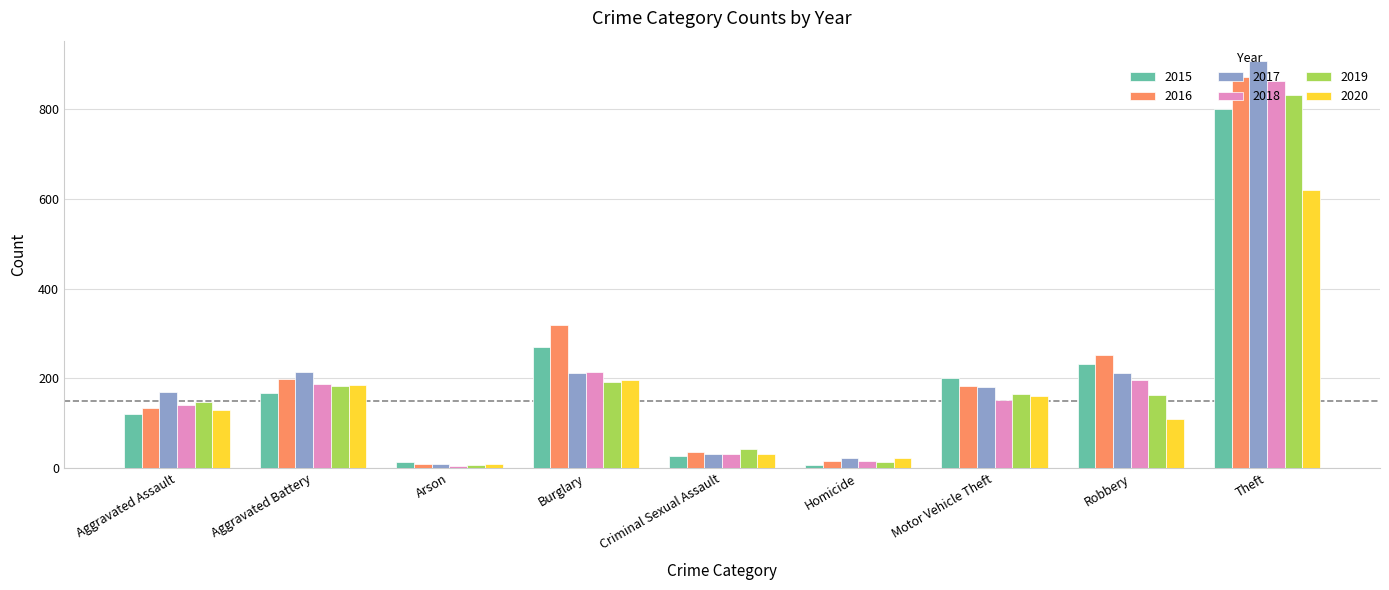

What are all the series names shown in the legend?

2015, 2016, 2017, 2018, 2019, 2020